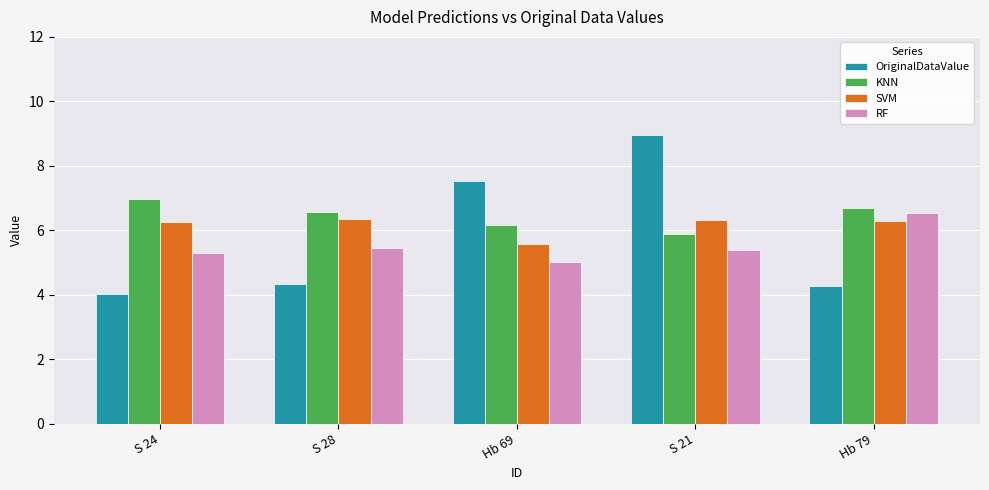

What is the smallest value displayed?

4.0